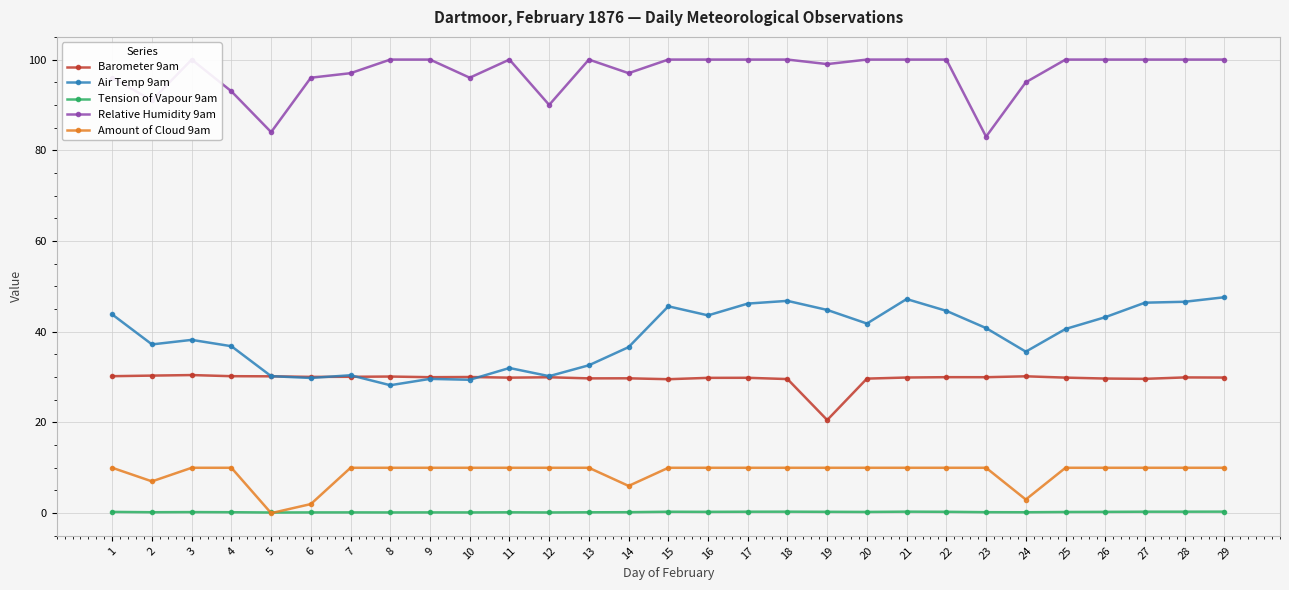

How many Tension of Vapour 9am values are between 0 and 1?

29